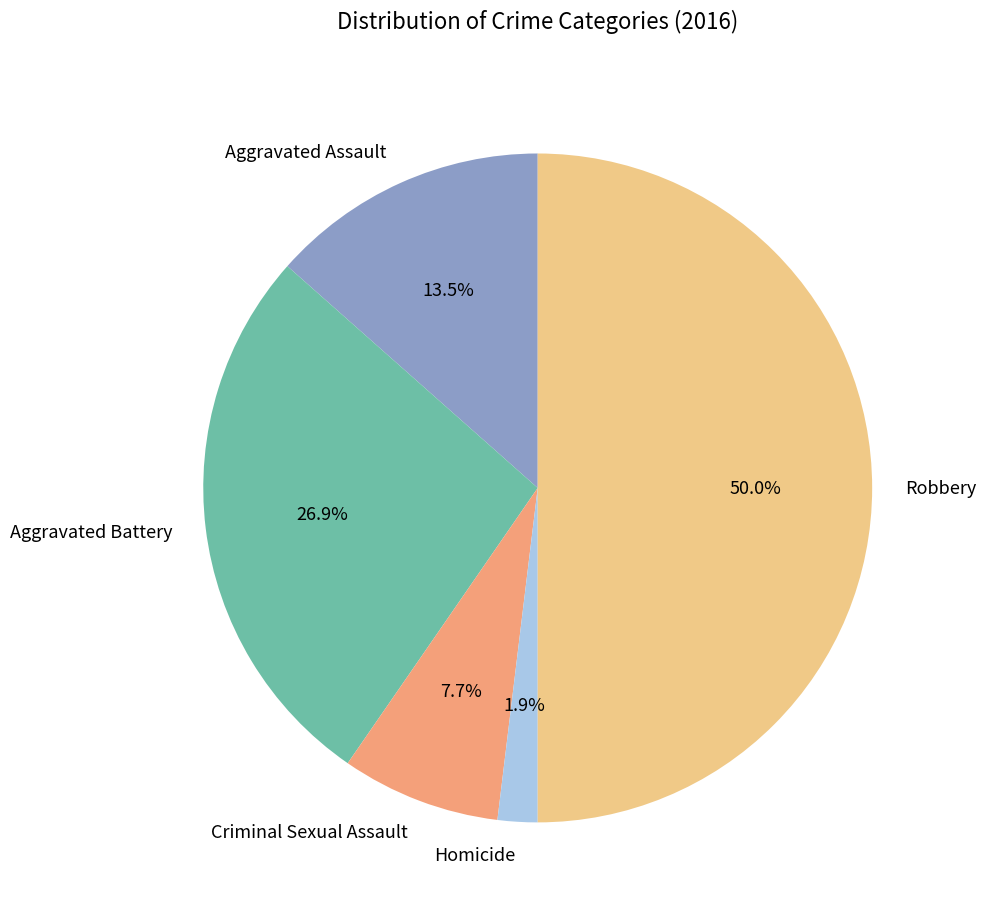

What percentage do Homicide and Criminal Sexual Assault together represent?

9.6%